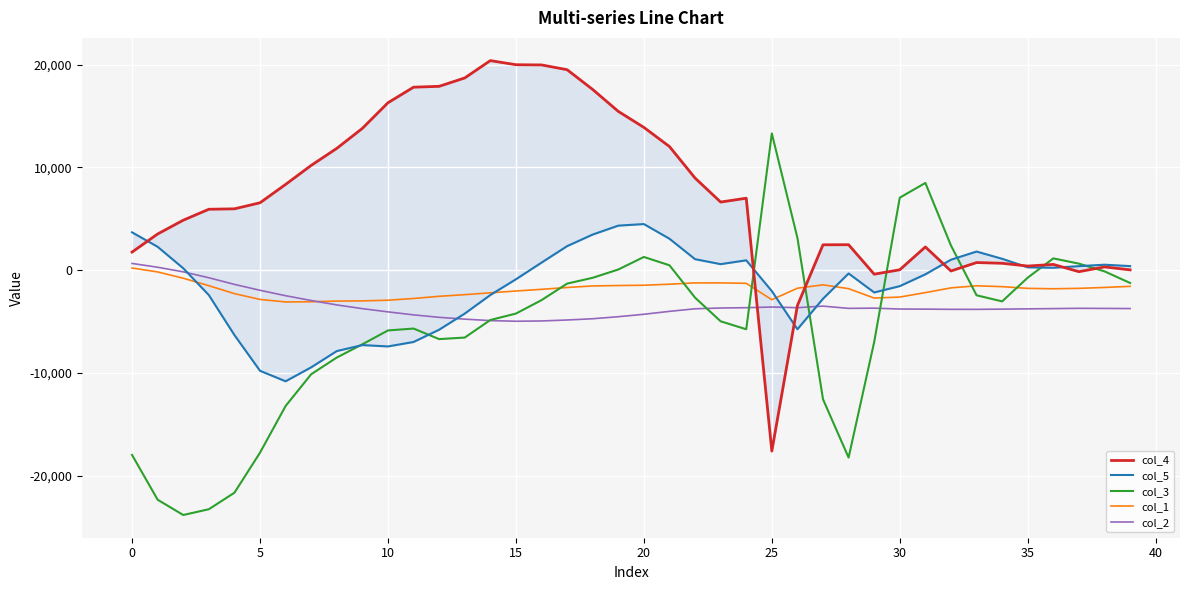

At which label is col_5 closest to -3152?

27